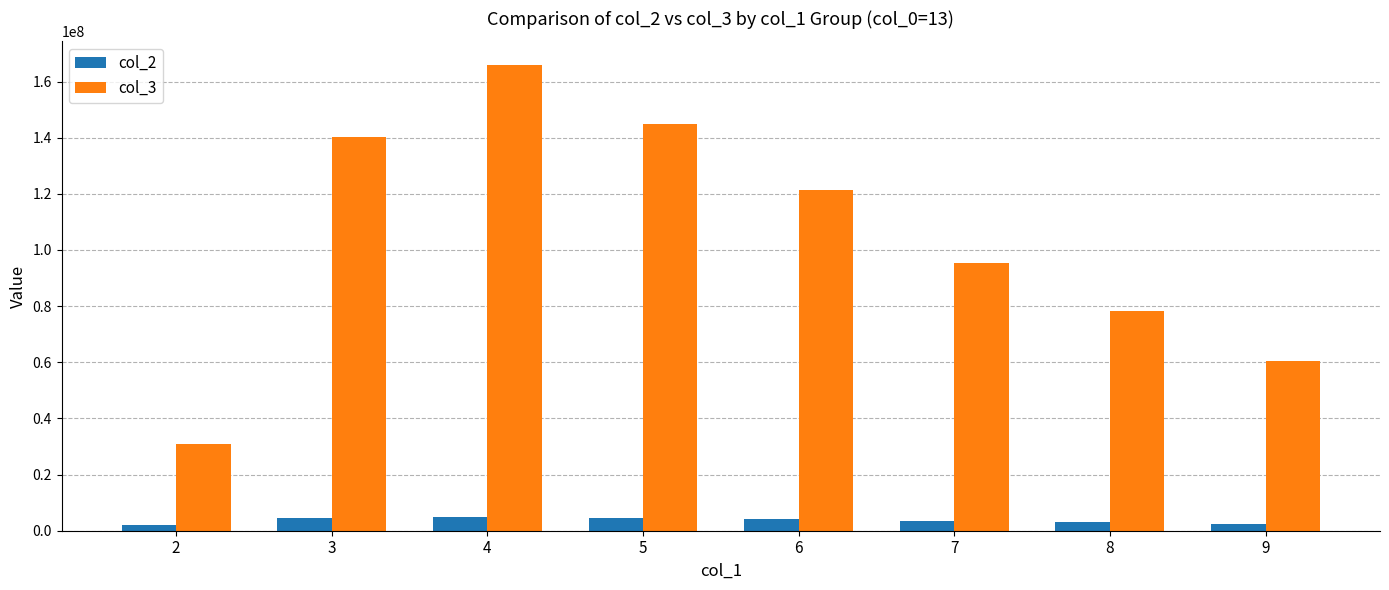

What is the minimum value for col_3?

31047508